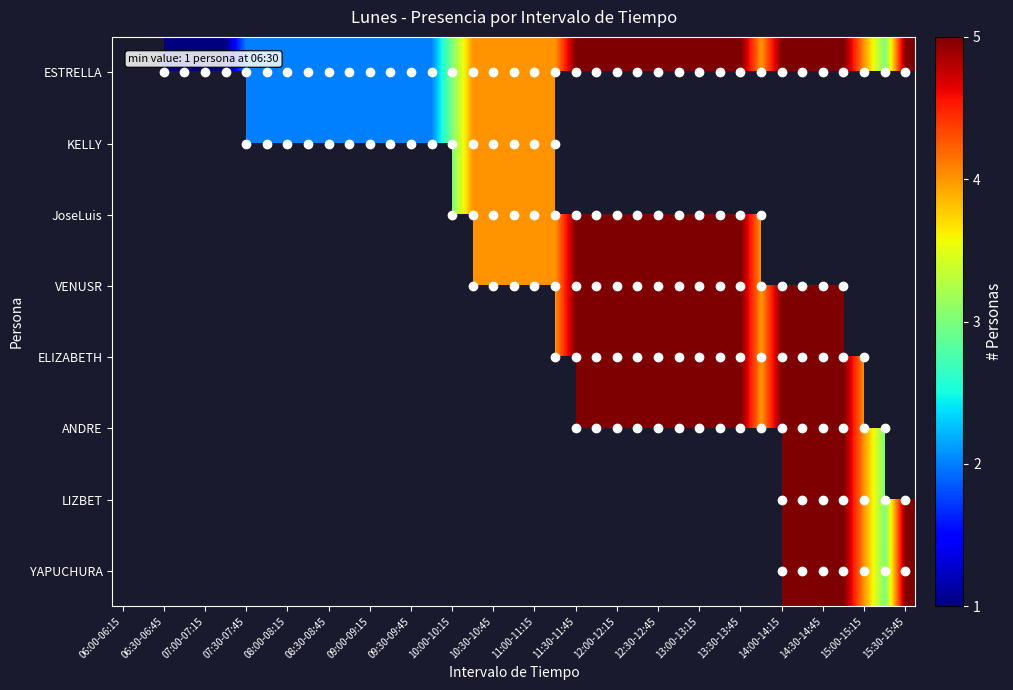

How many distinct data groups are displayed?

8